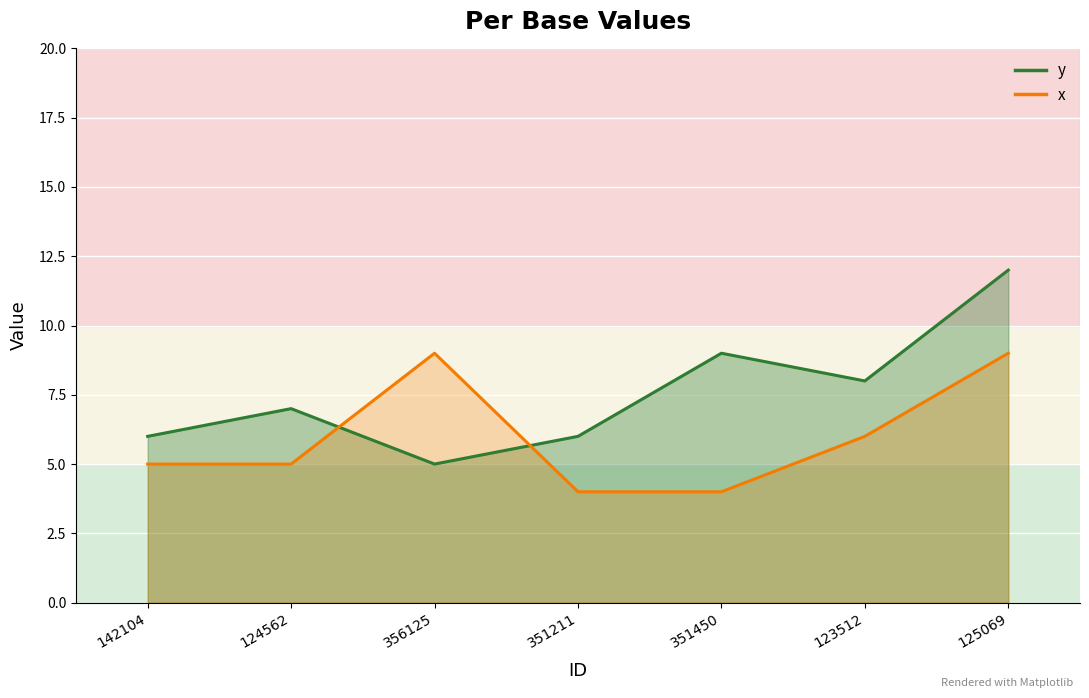

At how many categories does at least one series exceed 9?

1